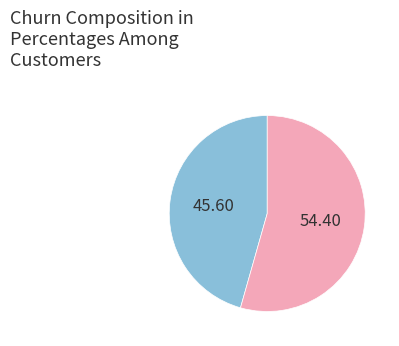

Count the number of slices in the pie.

2